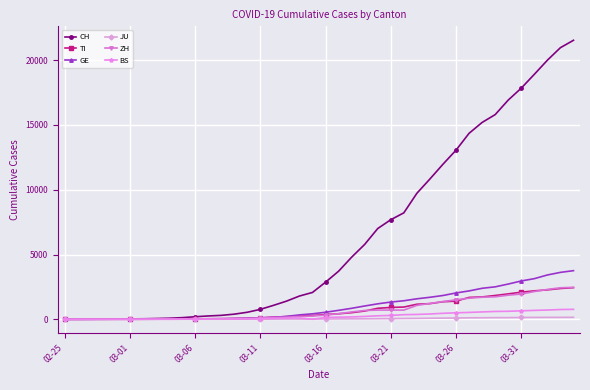

What is the average value of the ZH series?

717